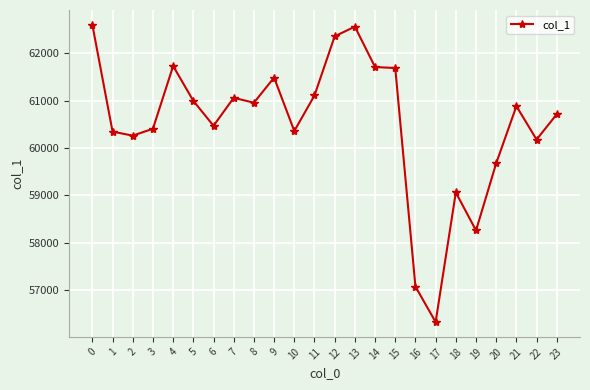

Where is the data nearest to the value 59461?

20